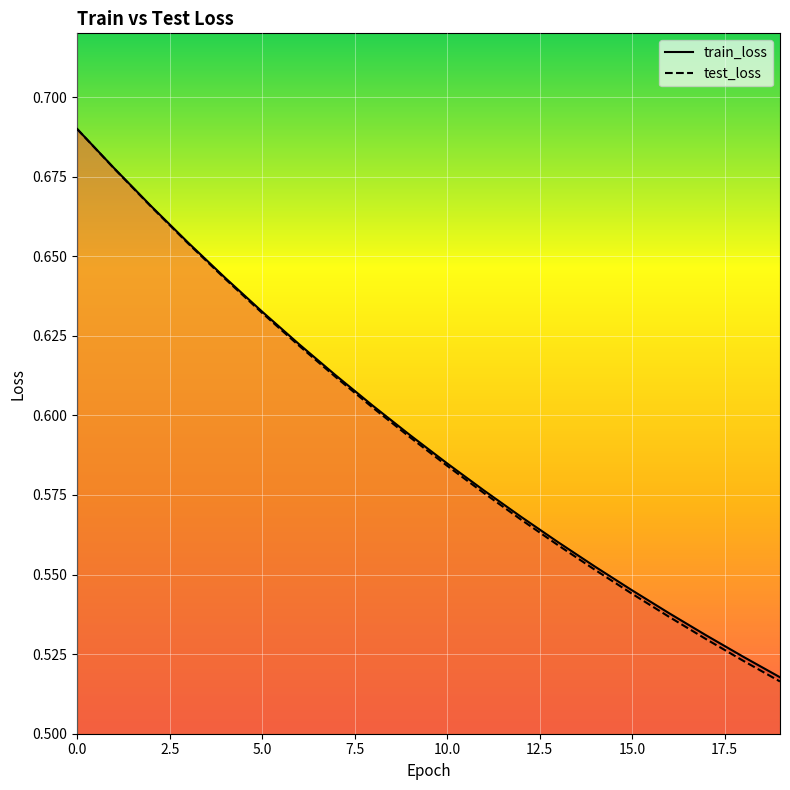

True or false: train_loss and test_loss cross at least once.

False